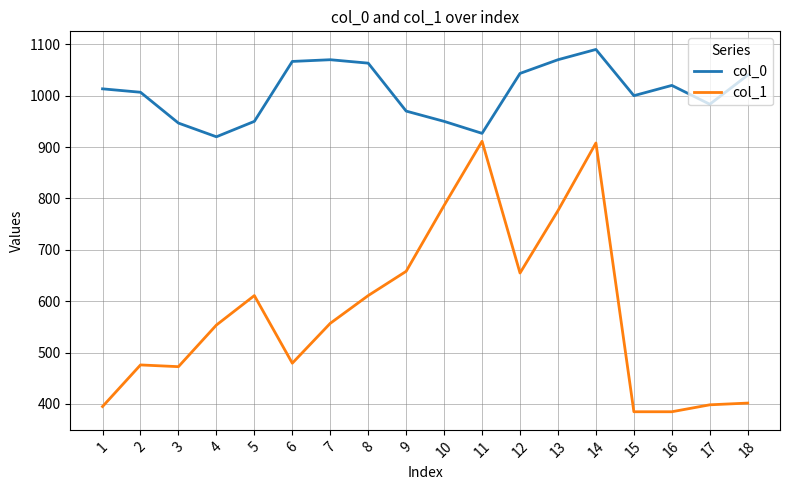

What is the smallest value displayed?

384.8